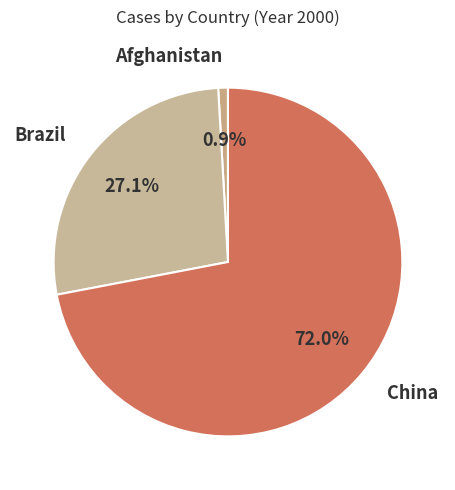

The China slice represents 72% of the pie. True or false?

True